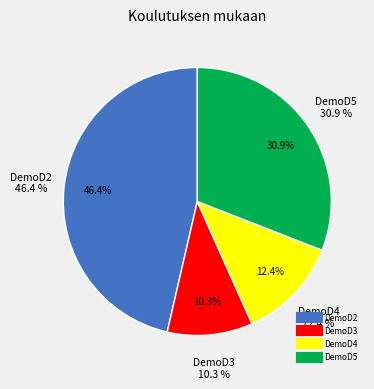

What portion of the pie excludes DemoD5?

69.1%